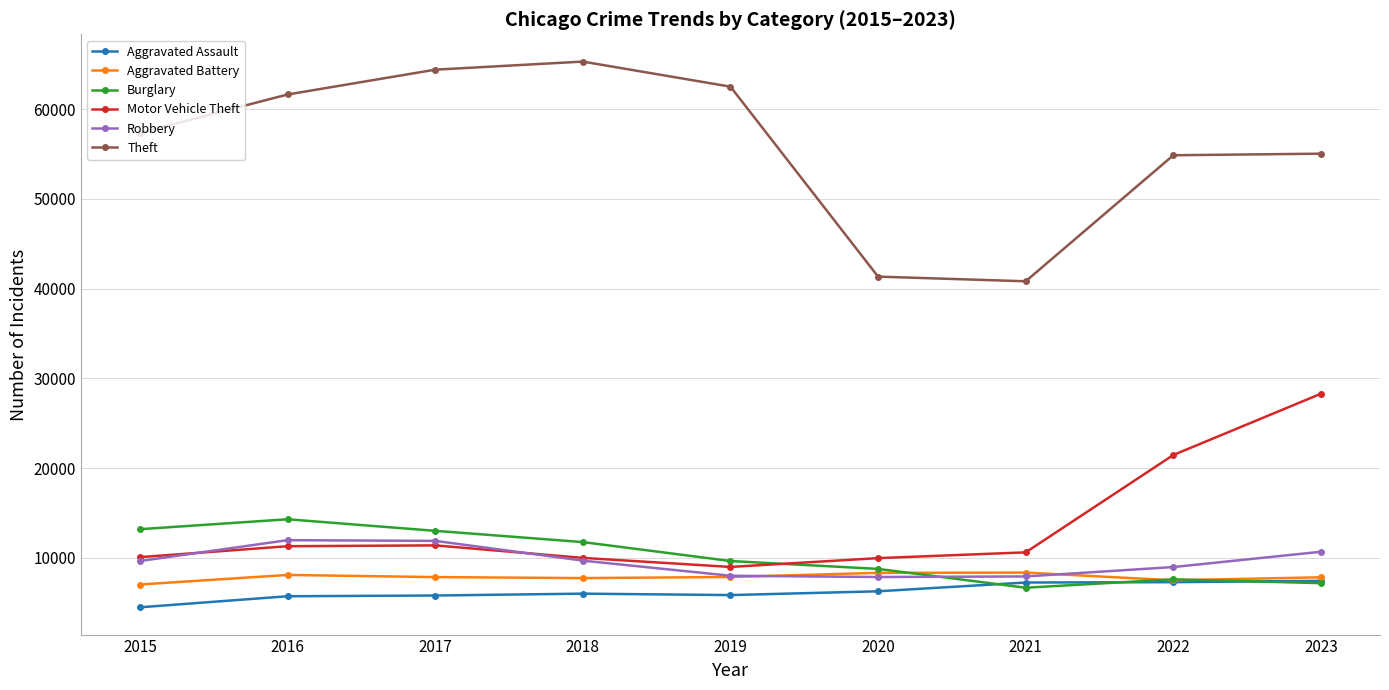

What is the sum of the Theft values at 2018 and 2023?

120311